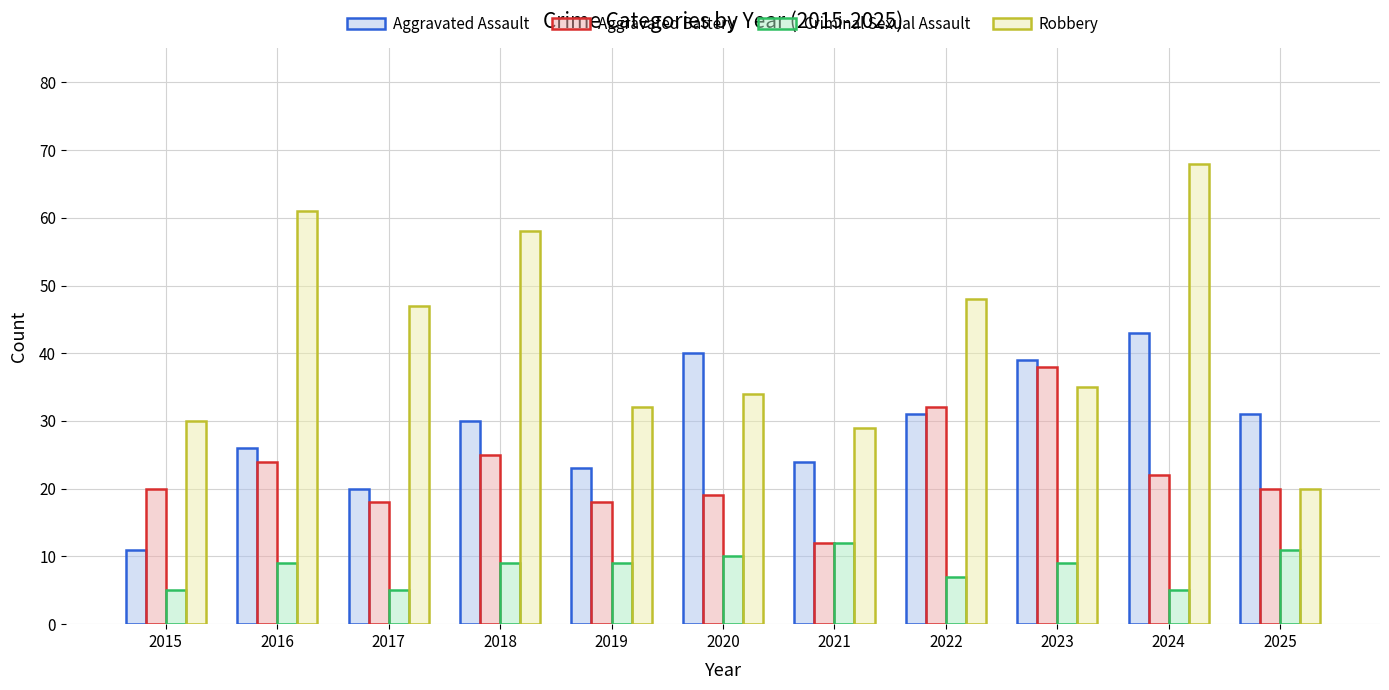

At how many categories does at least one series exceed 11?

11